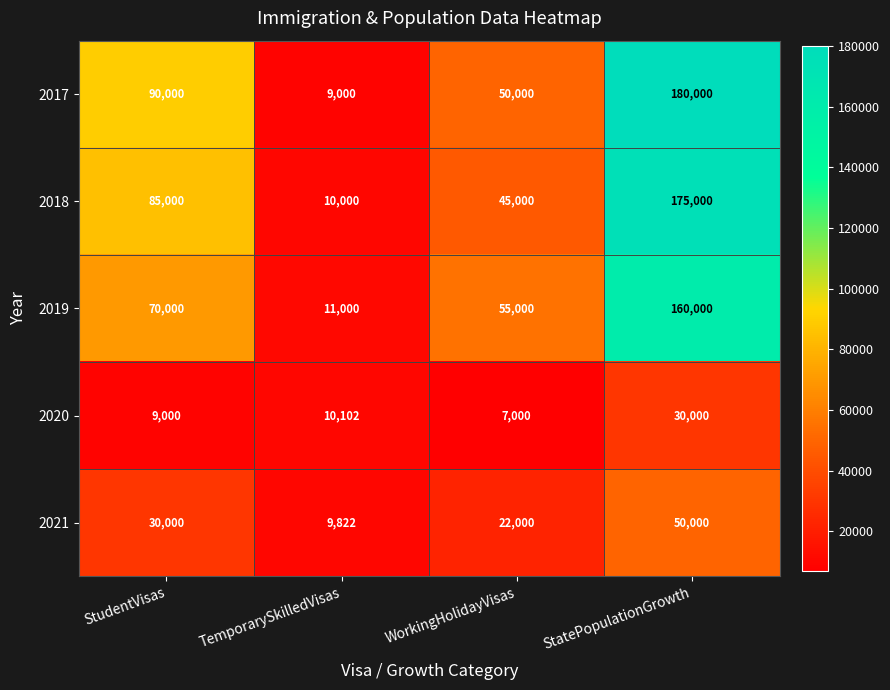

Which series has the largest total across all categories?

2017